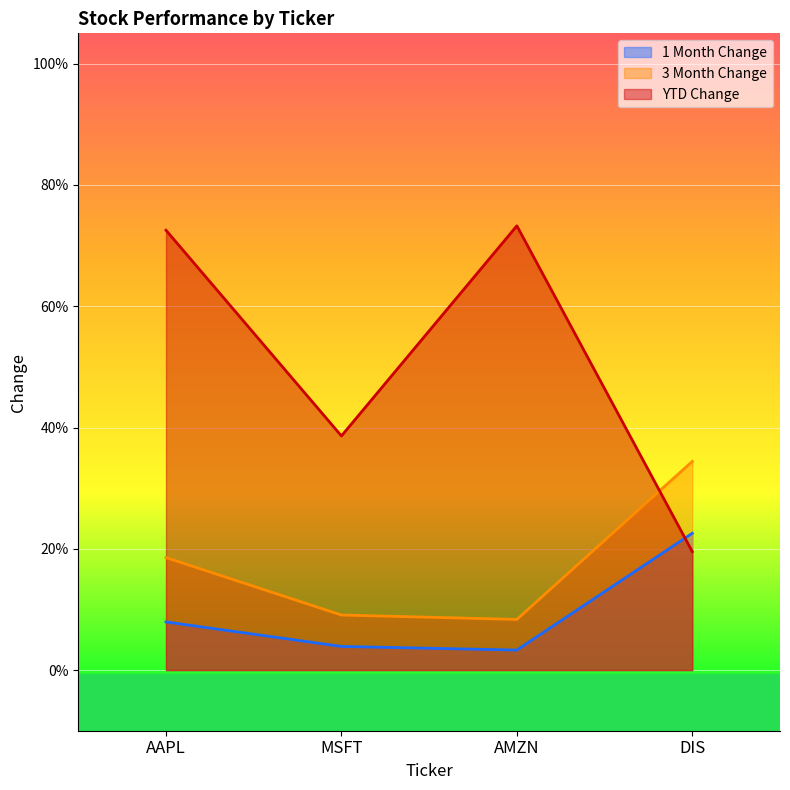

What is the value of the YTD Change point at the 3rd from the left?

0.7